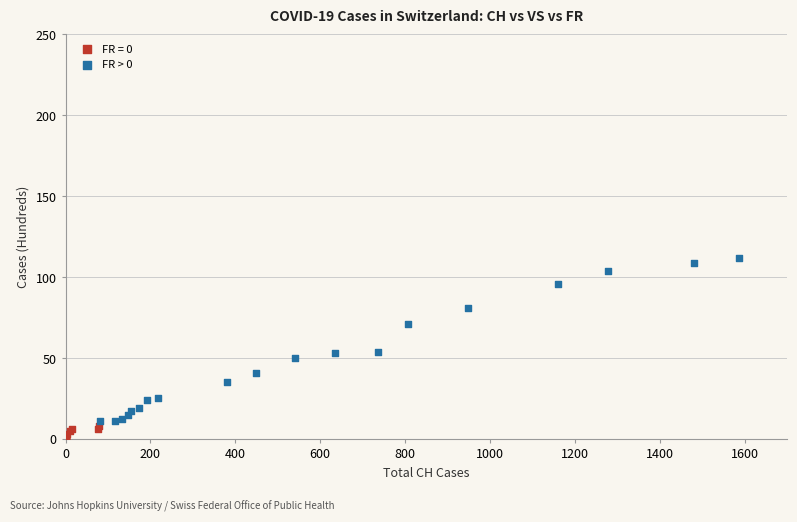

Which series contains the highest Y value?

FR > 0